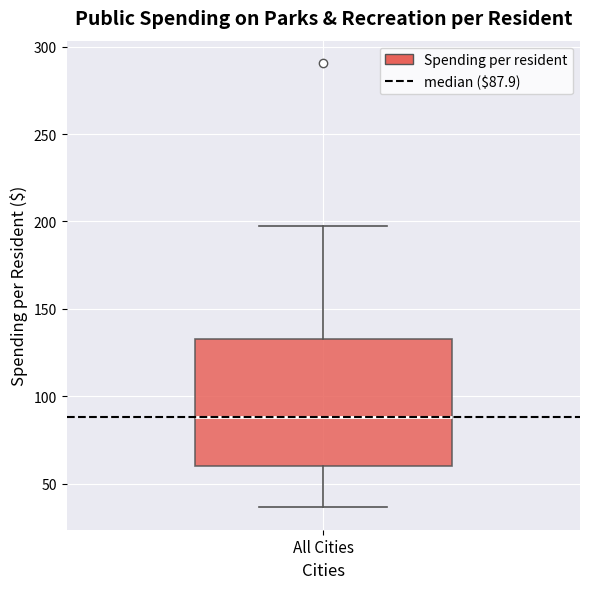

Transcribe this box plot: give where the median line is, the range the box spans, and where the two whiskers end, as read against the y-axis. The values are not printed on the chart, so give them approximately, as read against the axis.

median 90, box 60 to 135, whiskers 35 to 195